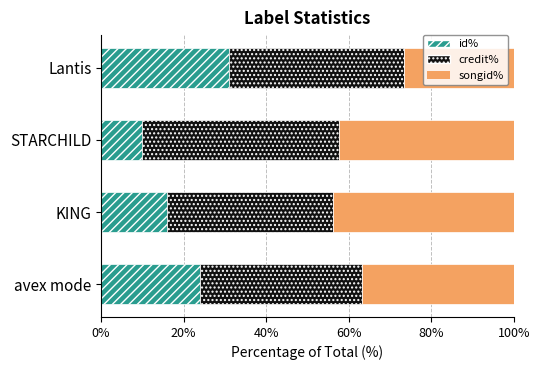

At which label does id% reach its minimum?

STARCHILD